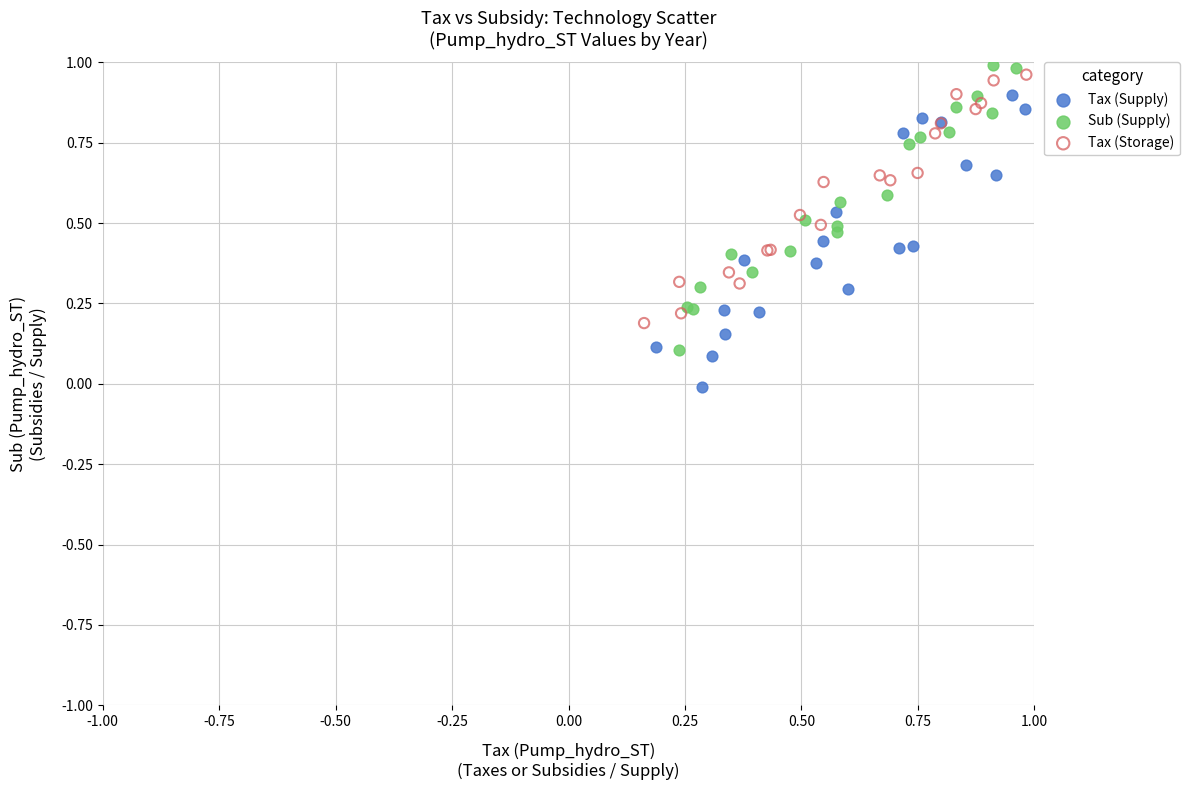

Which series reaches the minimum Y coordinate?

Tax (Supply)